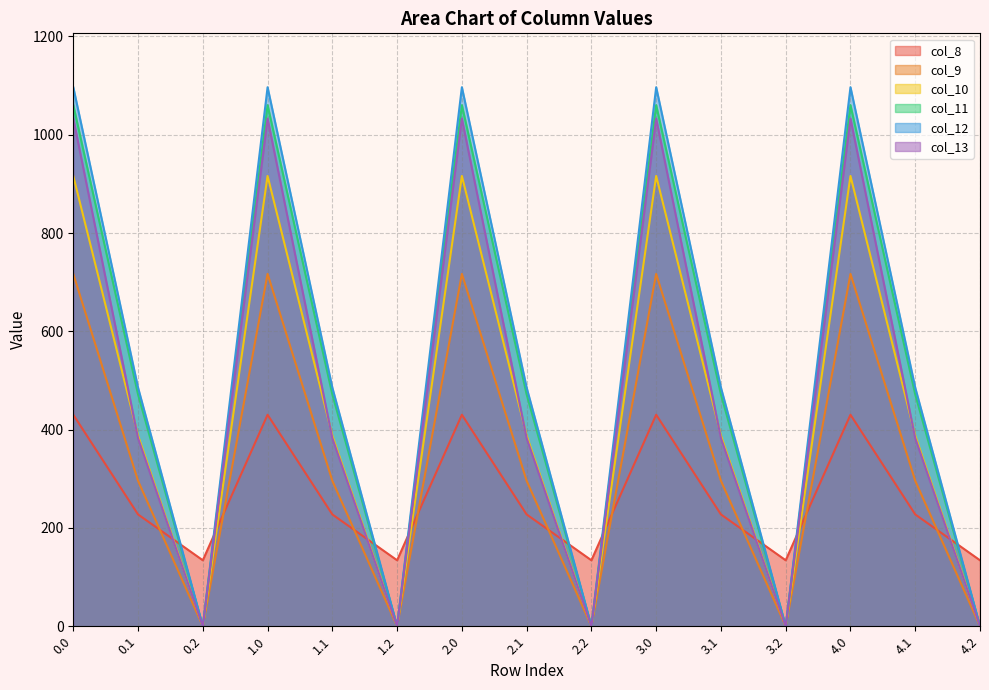

Which series has the largest total across all categories?

col_12